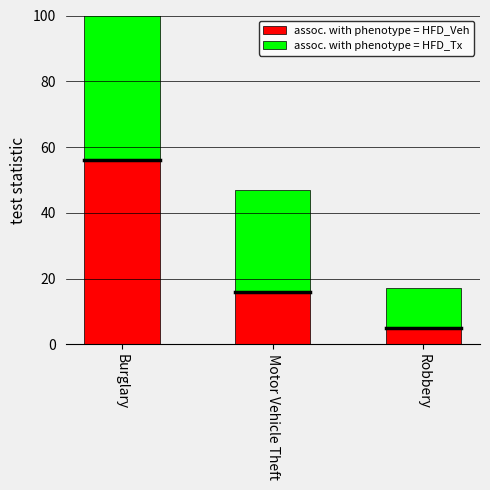

Reading right to left, extract all data points from this chart.

assoc. with phenotype = HFD_Veh: Robbery=5	Motor Vehicle Theft=16	Burglary=56
assoc. with phenotype = HFD_Tx: Robbery=12	Motor Vehicle Theft=31	Burglary=190